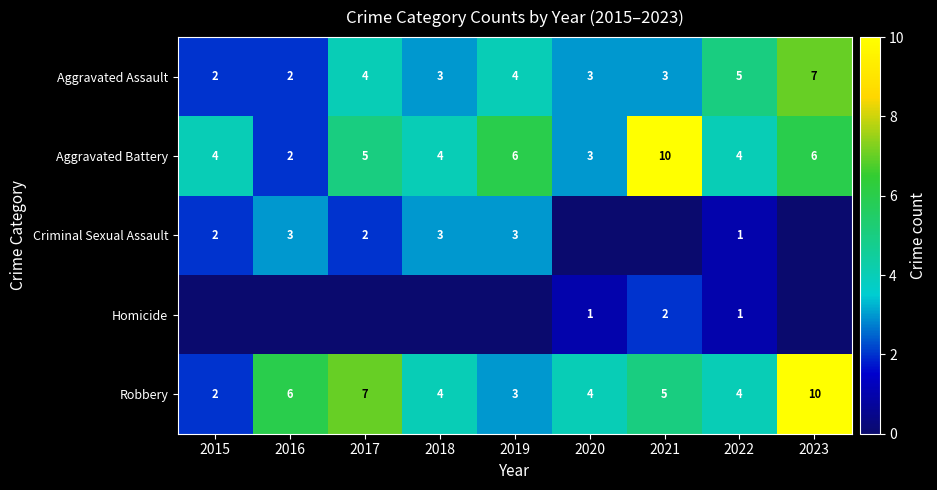

Read the Robbery value at 2019.

3